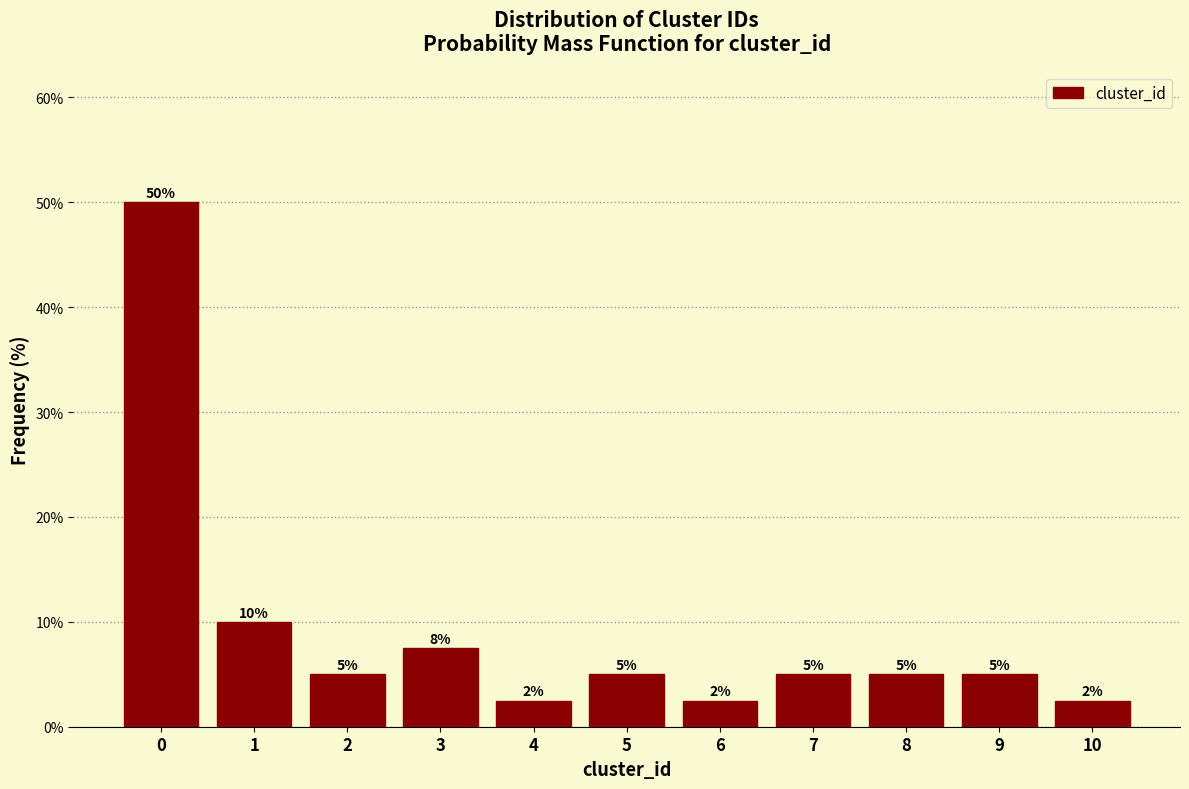

What is the maximum value shown in the chart?

50.0